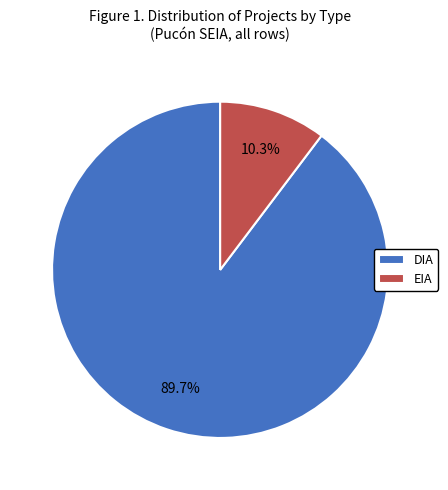

What percentage is the DIA slice, to the nearest percent?

90%